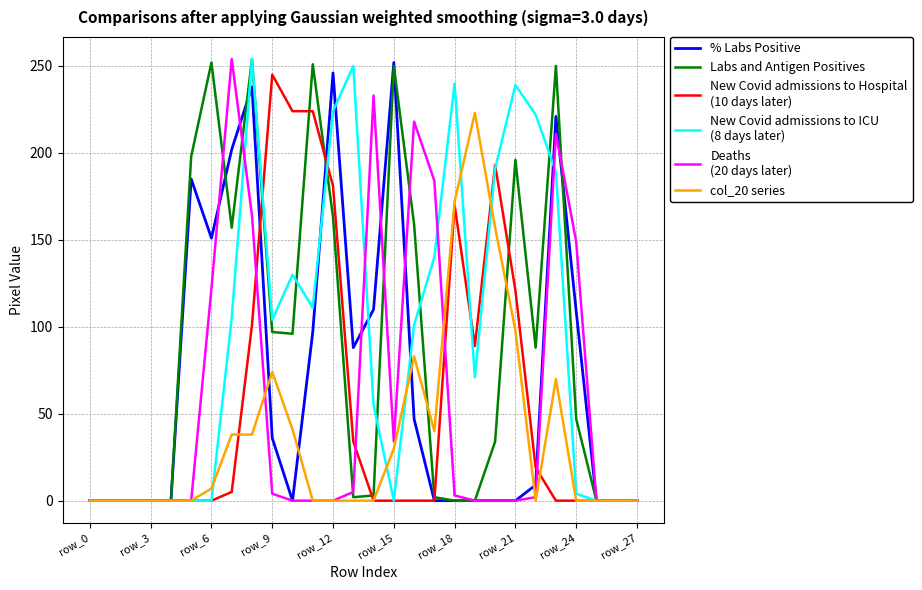

What is the greatest value displayed?

254